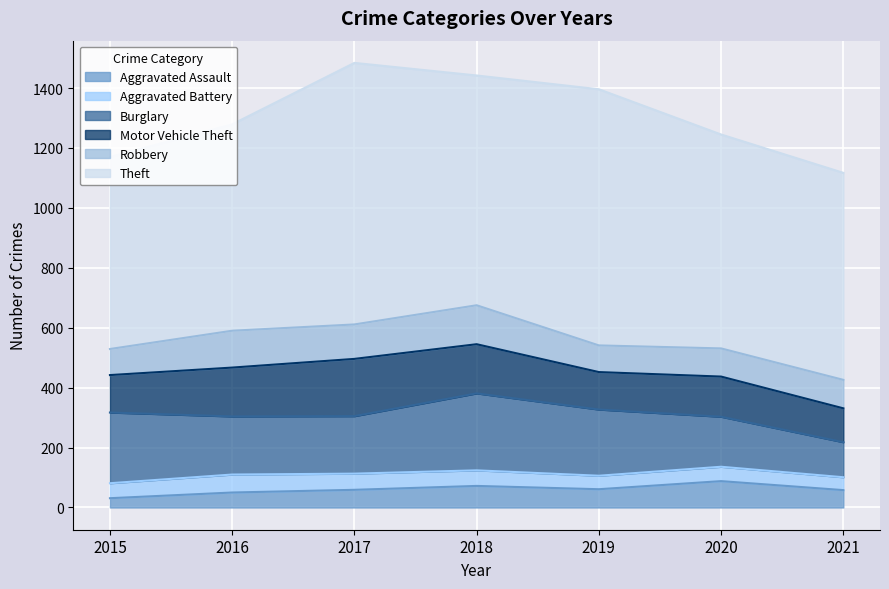

What is the difference between the highest and lowest values at 2016?

639